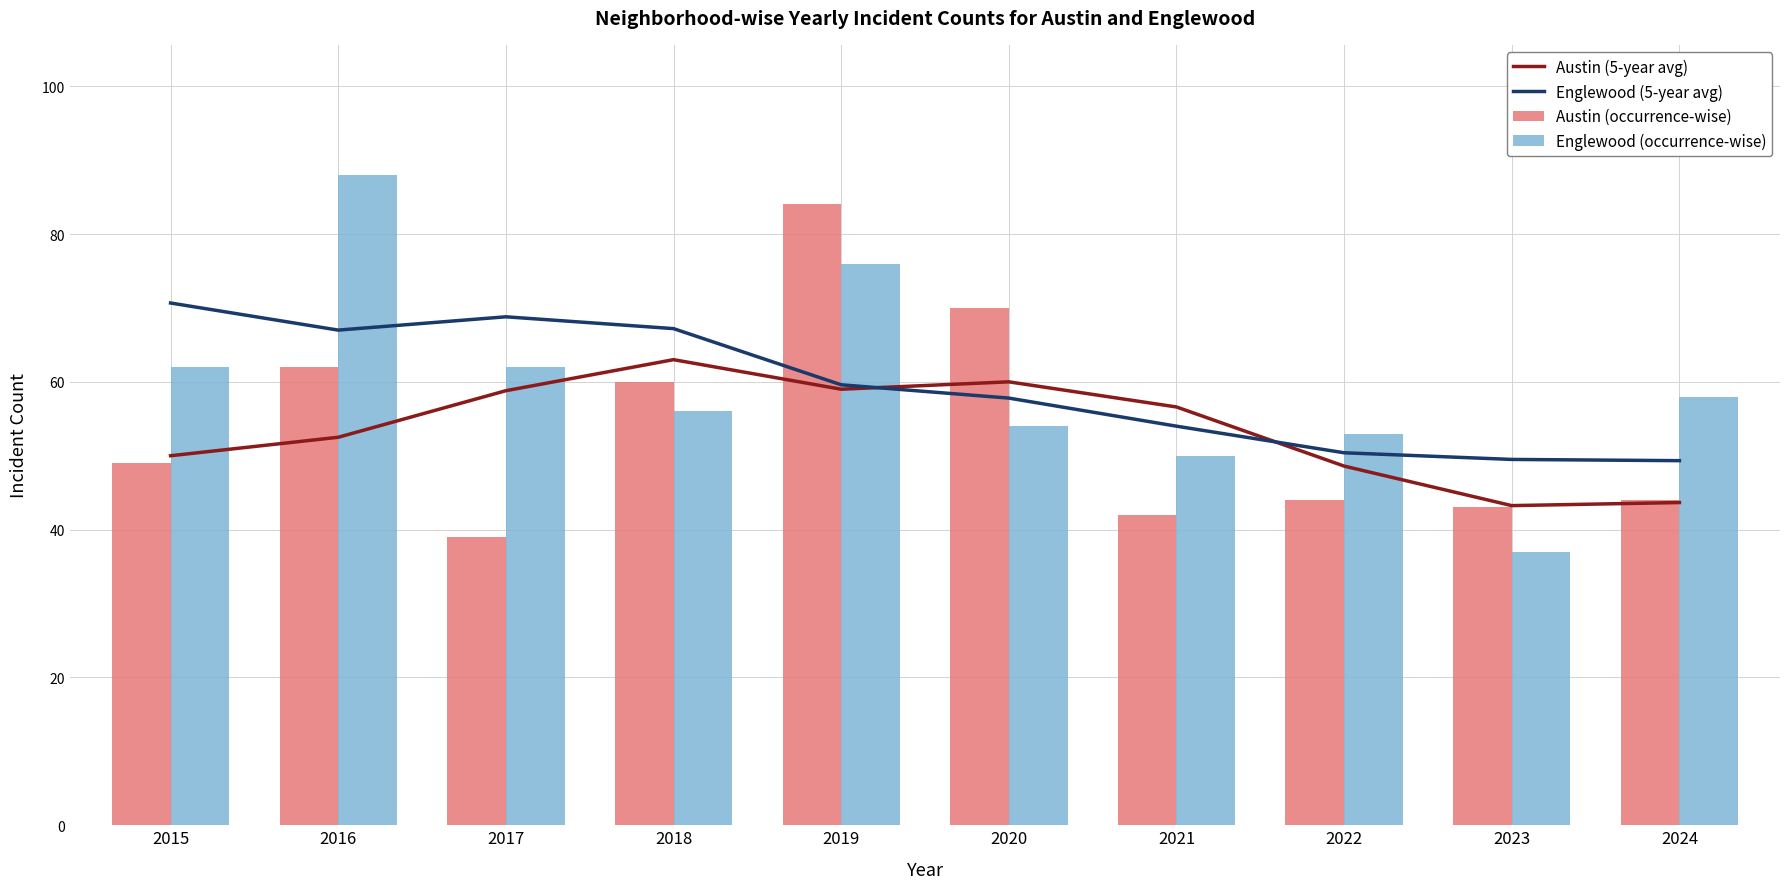

The Englewood (occurrence-wise) series shows 21.3 at 2020. True or false?

False